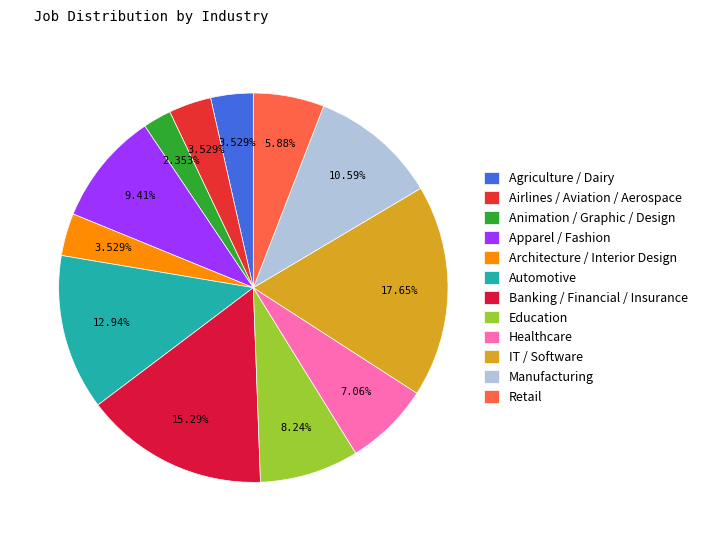

Which category has the biggest portion of the pie?

IT / Software